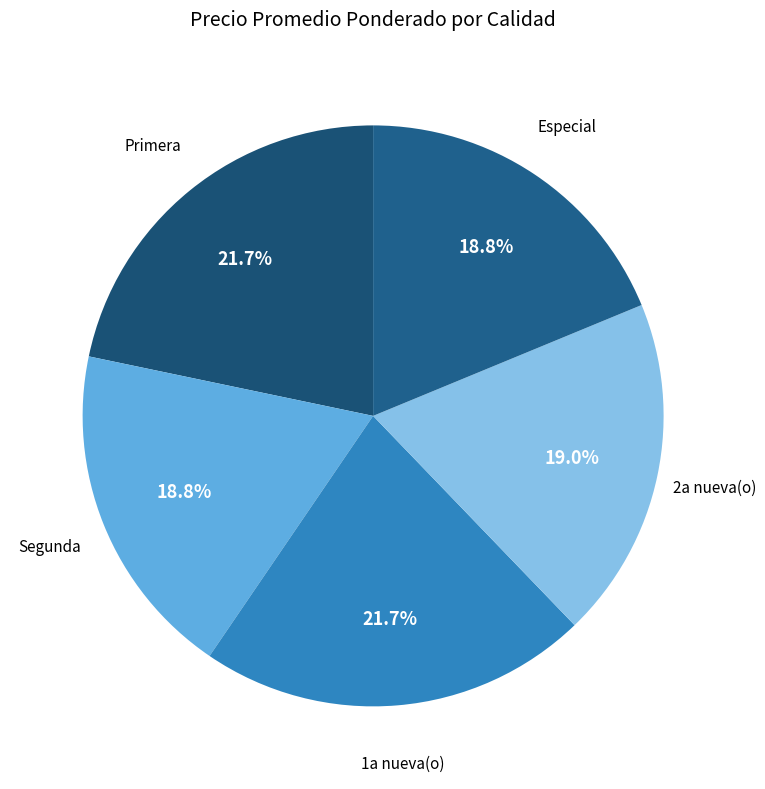

True or false: Segunda accounts for 29% of the total.

False